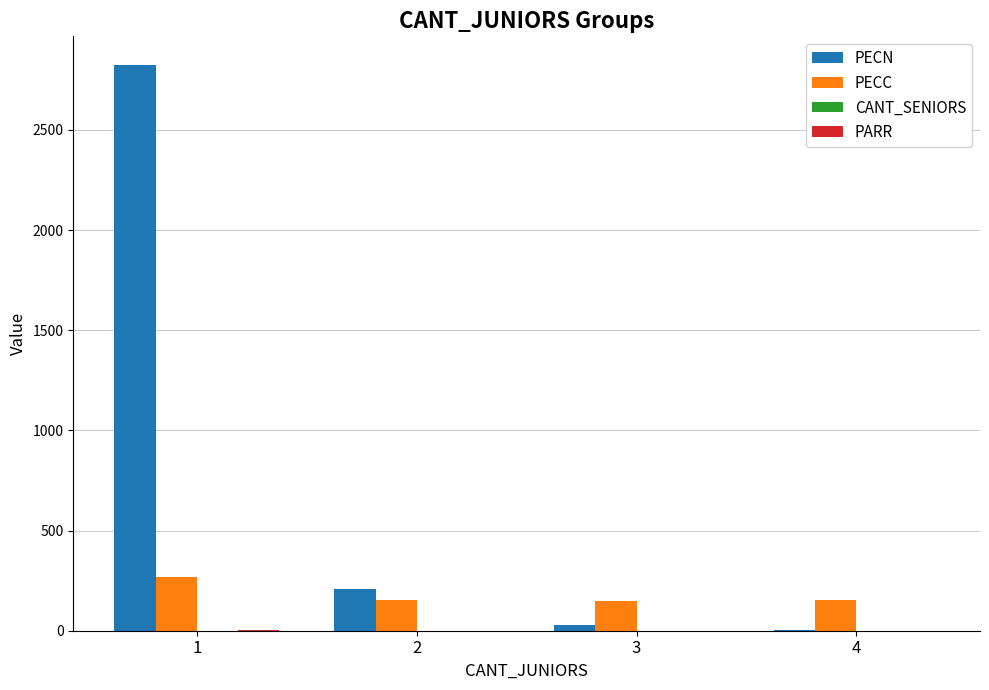

Are the bars horizontal?

No